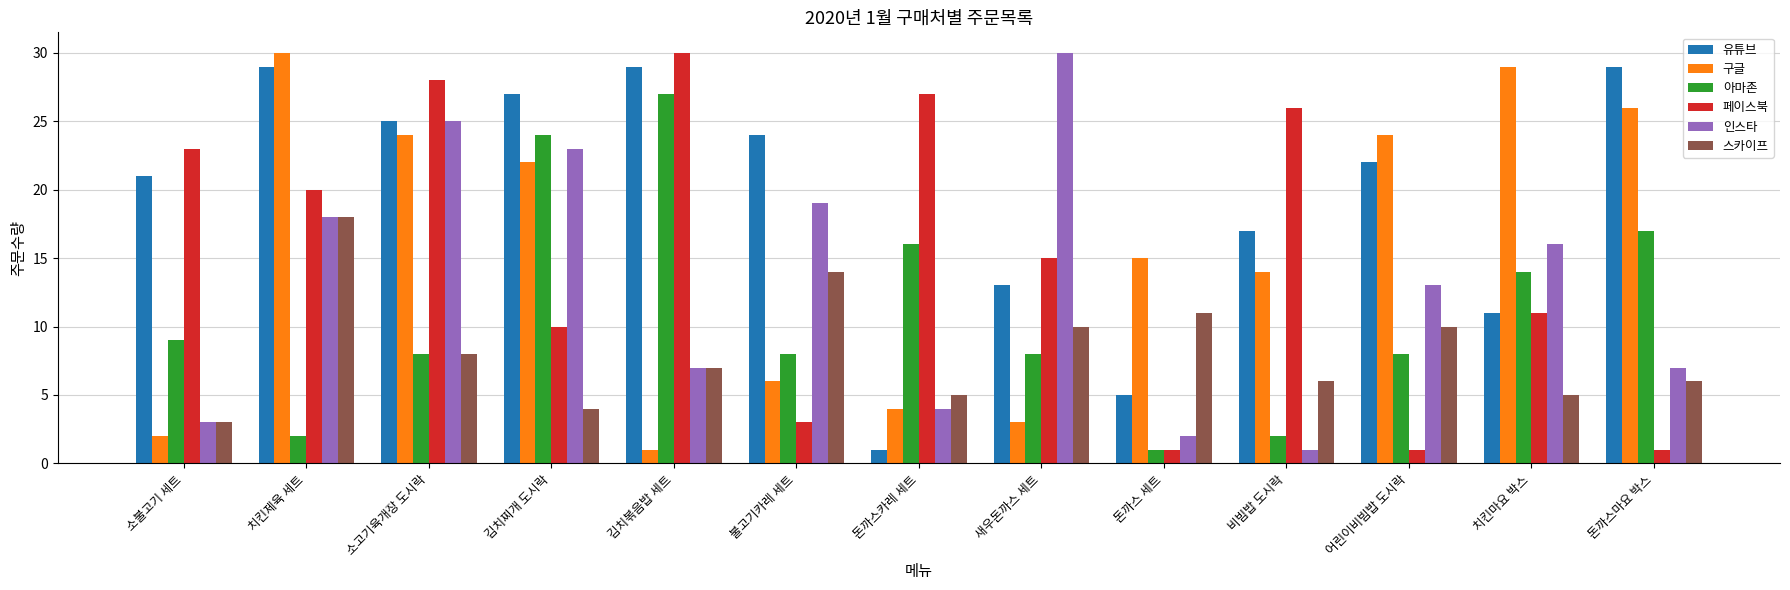

How many data points does each series have?

13